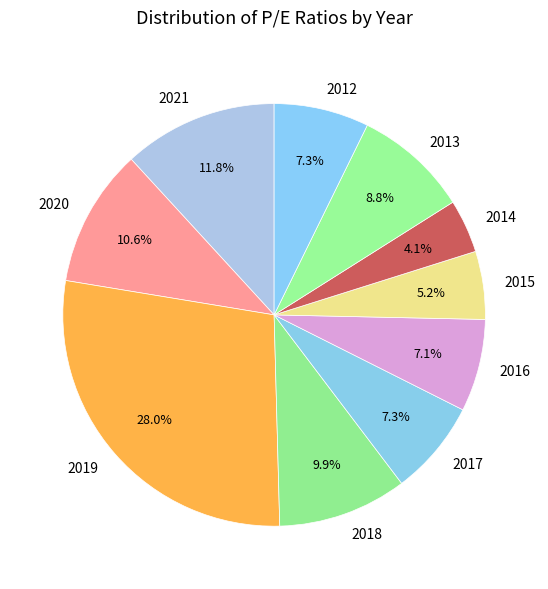

How many segments does this pie chart have?

10